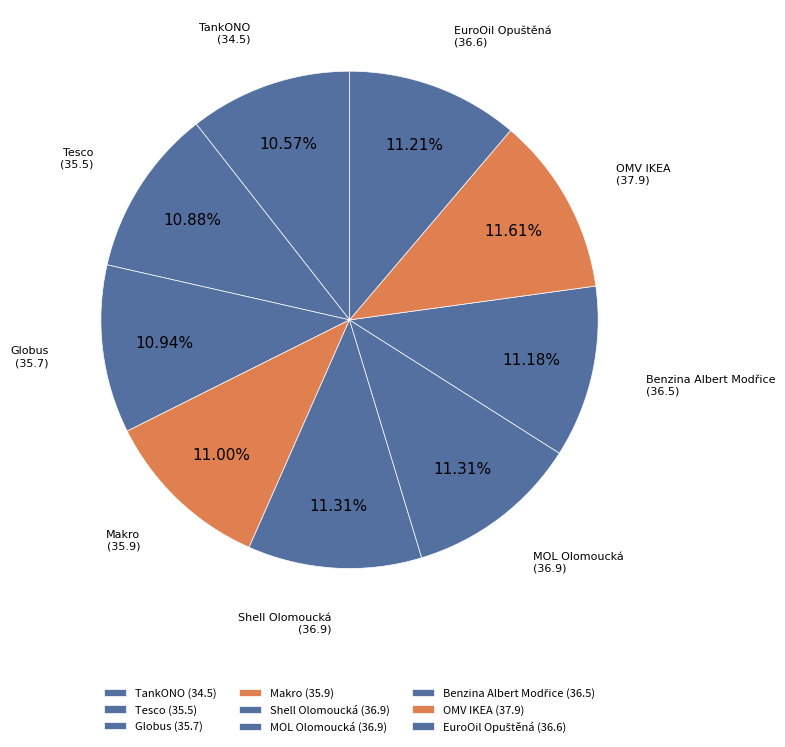

True or false: MOL Olomoucká accounts for 11% of the total.

True